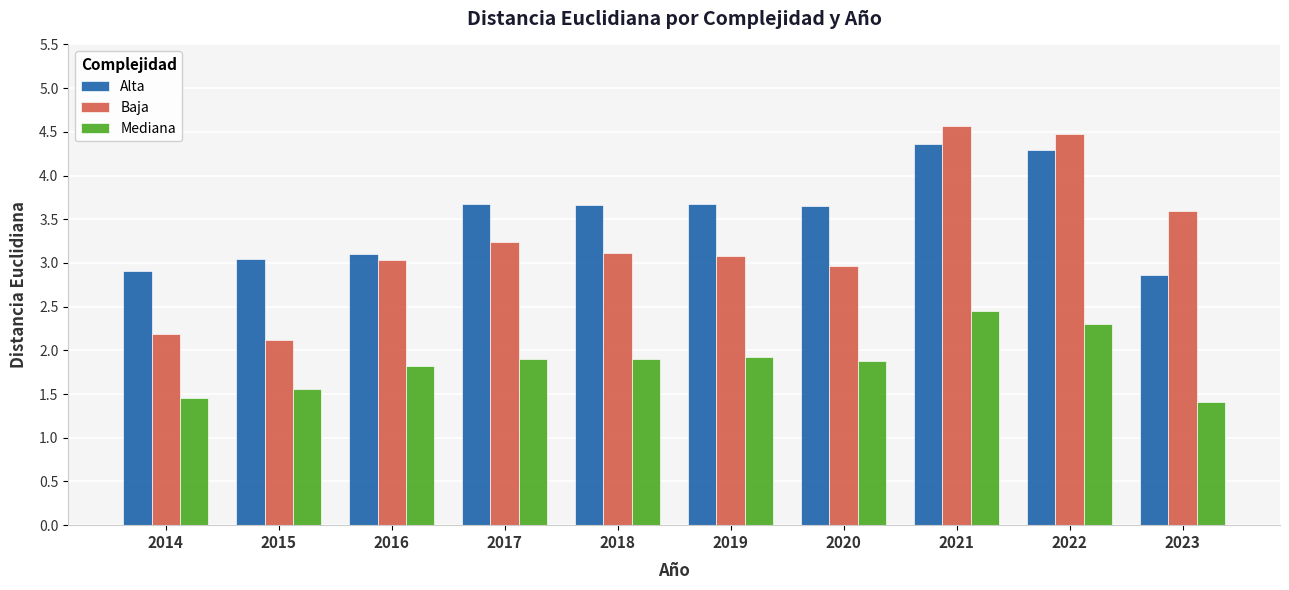

At how many categories does at least one series exceed 4?

2